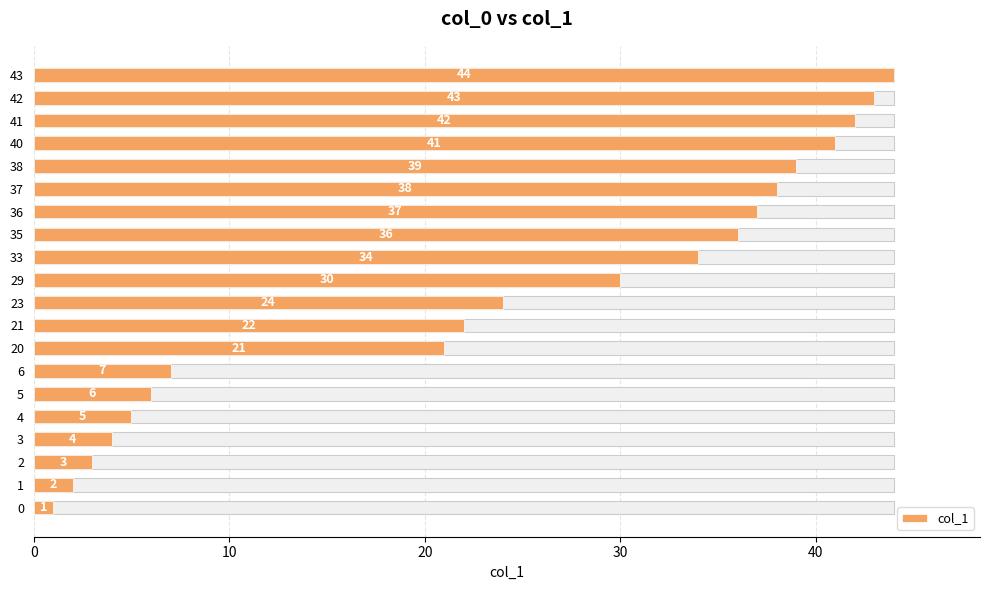

Reading left to right, transcribe all the data shown in this chart.

1	2	3	4	5	6	7	21	22	24	30	34	36	37	38	39	41	42	43	44